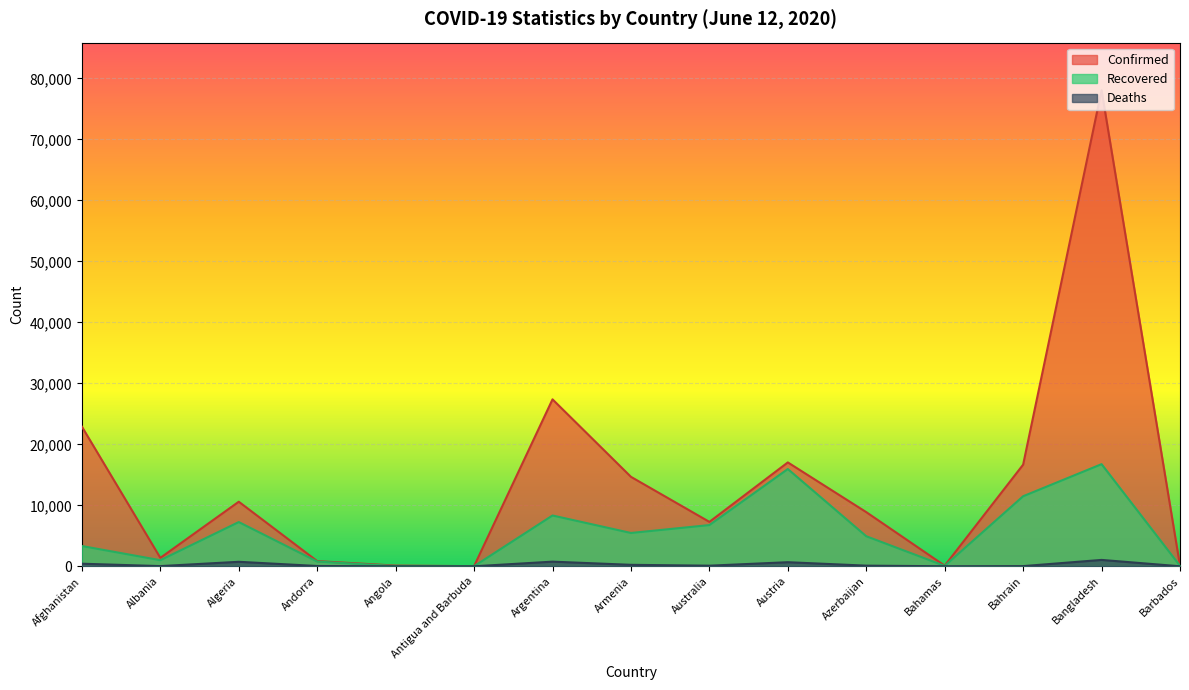

What is the value of the Confirmed point at the 8th from the left?

14669